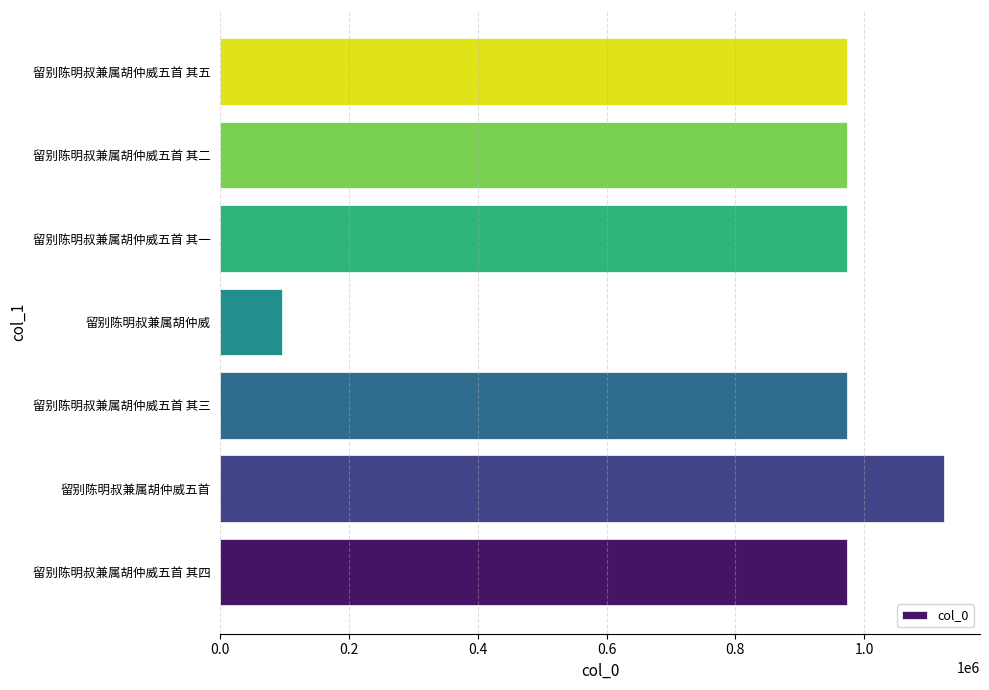

How many values are below 973140?

3